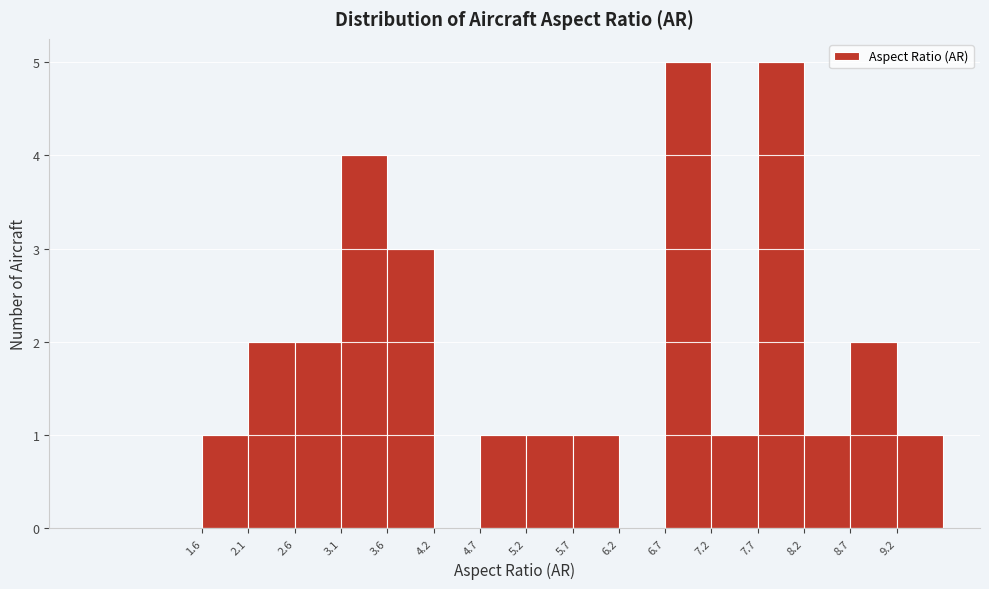

Reading left to right, transcribe this chart: for each bar, give the range it covers on the x-axis and its height. The values are not printed on the chart, so give them approximately, as read against the axis.

1.65 to 2.15: 1
2.15 to 2.65: 2
2.65 to 3.15: 2
3.15 to 3.65: 4
3.65 to 4.15: 3
4.15 to 4.65: 0
4.65 to 5.15: 1
5.15 to 5.65: 1
5.65 to 6.15: 1
6.15 to 6.65: 0
6.65 to 7.15: 5
7.15 to 7.65: 1
7.65 to 8.15: 5
8.15 to 8.65: 1
8.65 to 9.15: 2
9.15 to 9.65: 1